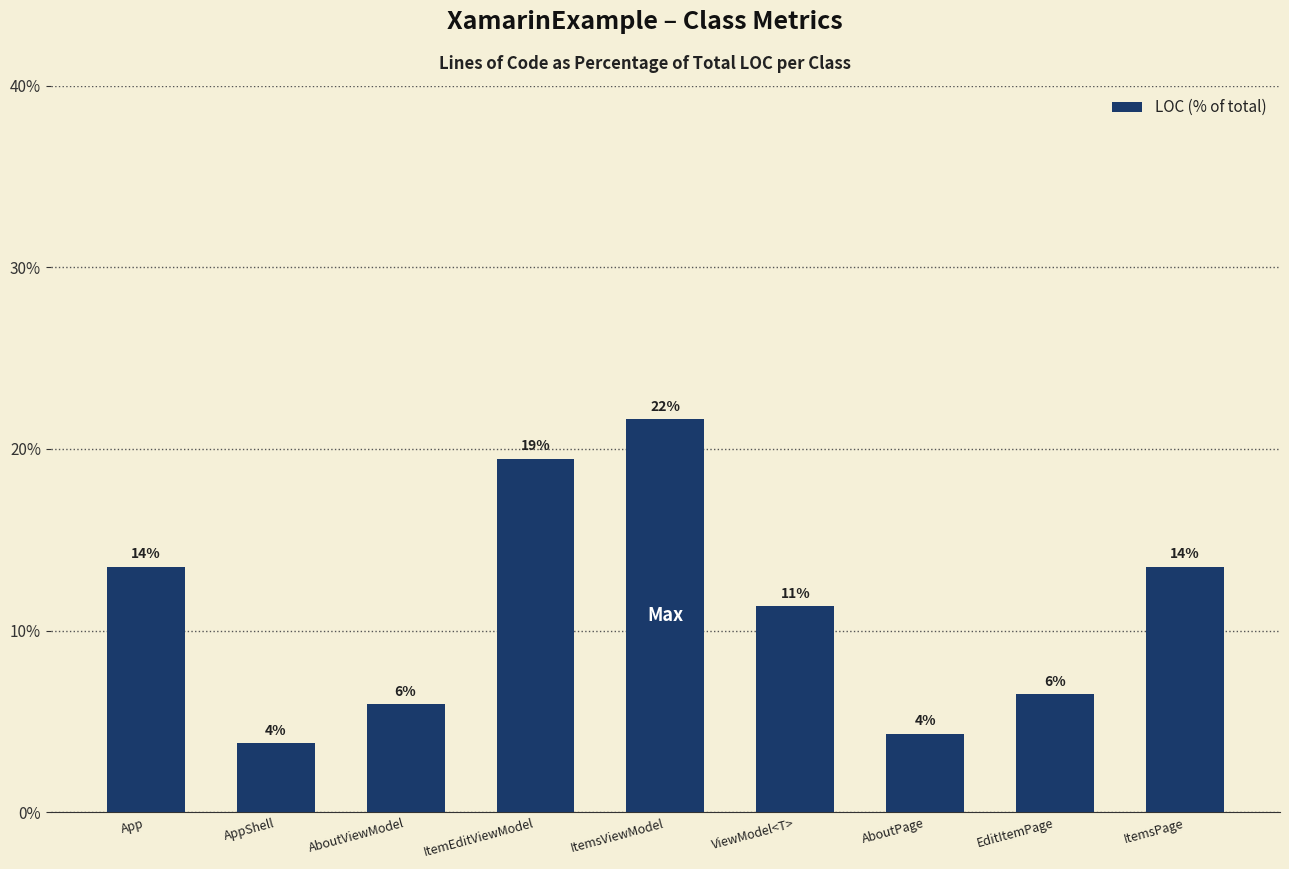

Where does the data first go above 11?

App